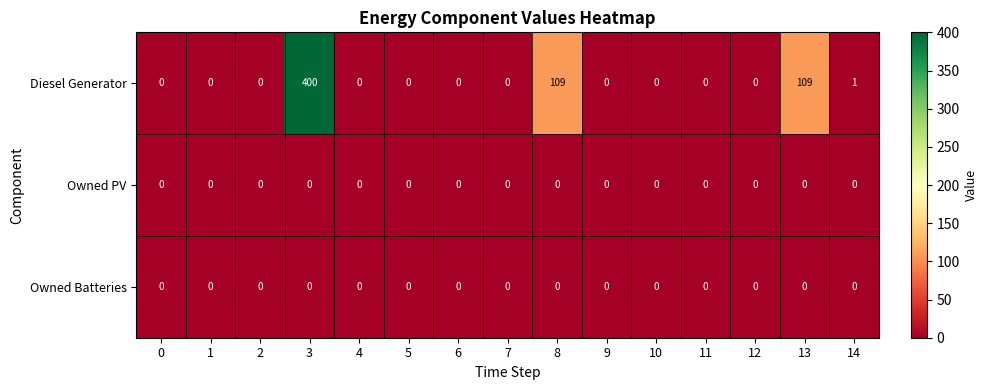

At which category is the sum across all series the highest?

3